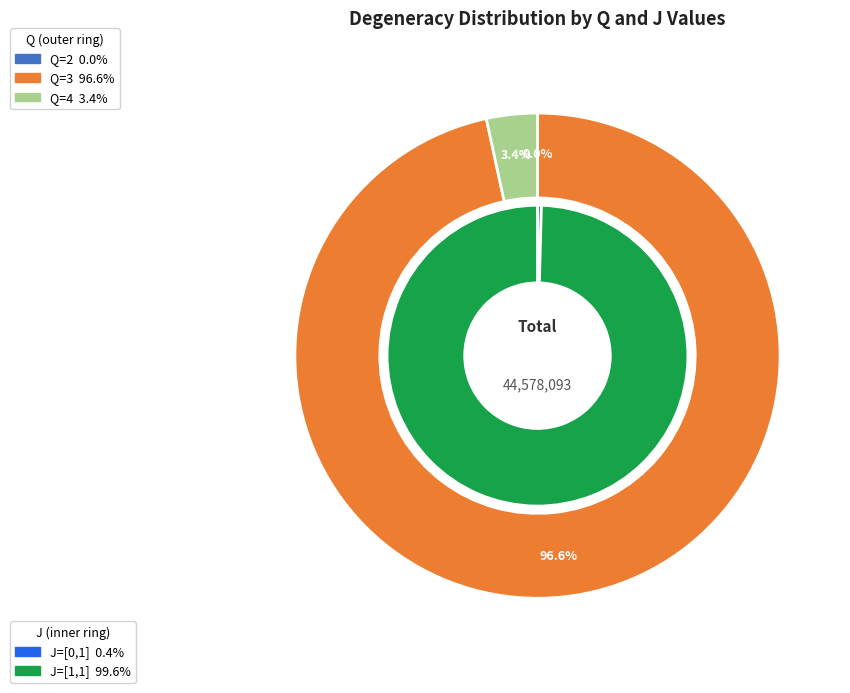

How many slices are in this pie chart?

3